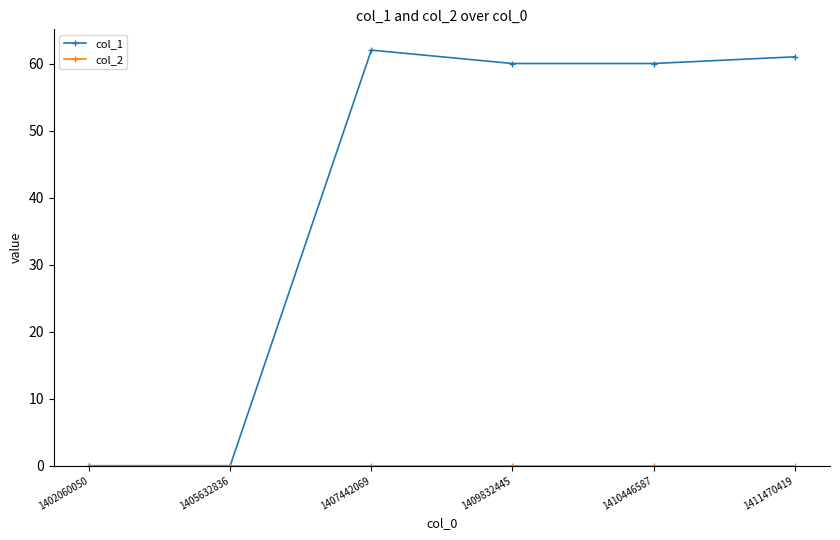

What is the sum of all col_1 values?

243